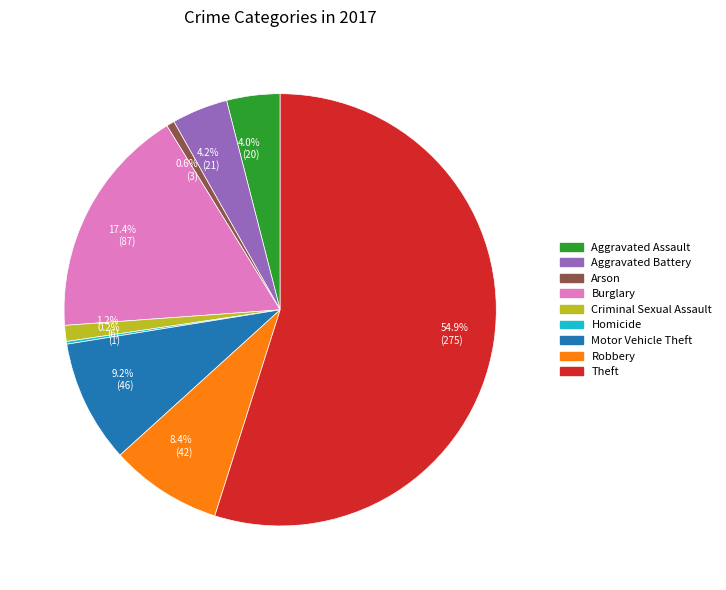

Do Arson and Burglary together represent more than half of the pie?

No